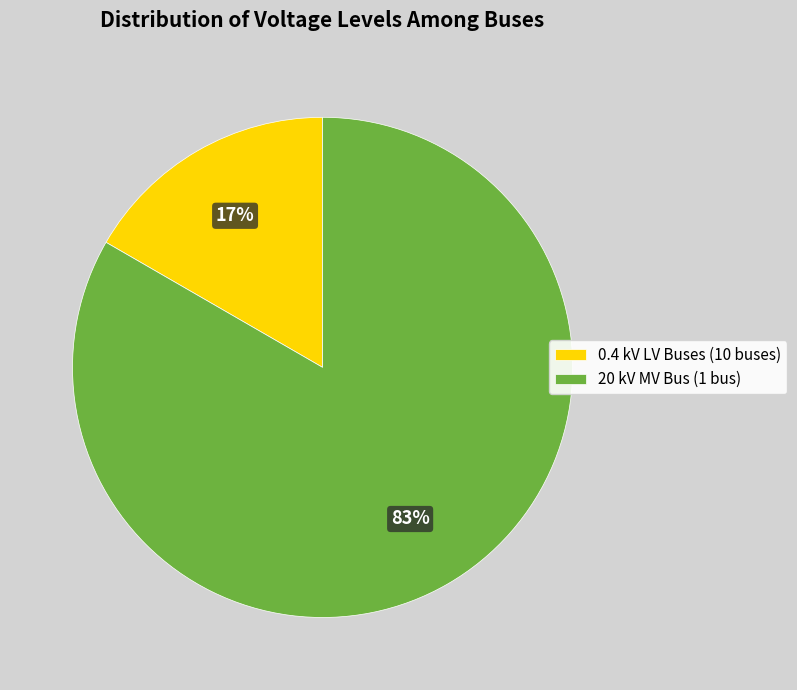

What percentage is the 0.4 kV LV Buses (10 buses) slice, to the nearest percent?

17%